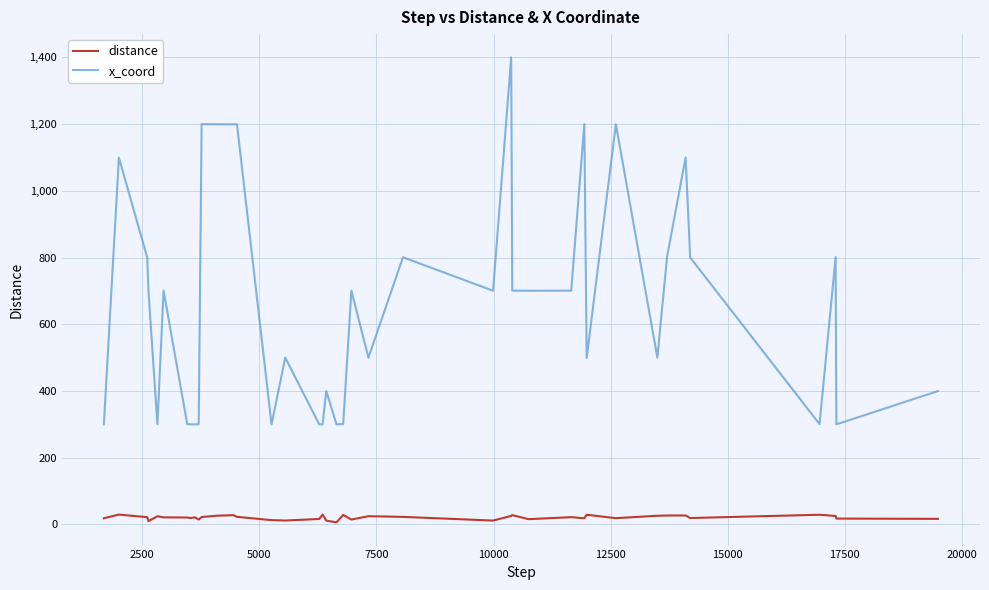

Which series has the widest spread of values?

x_coord